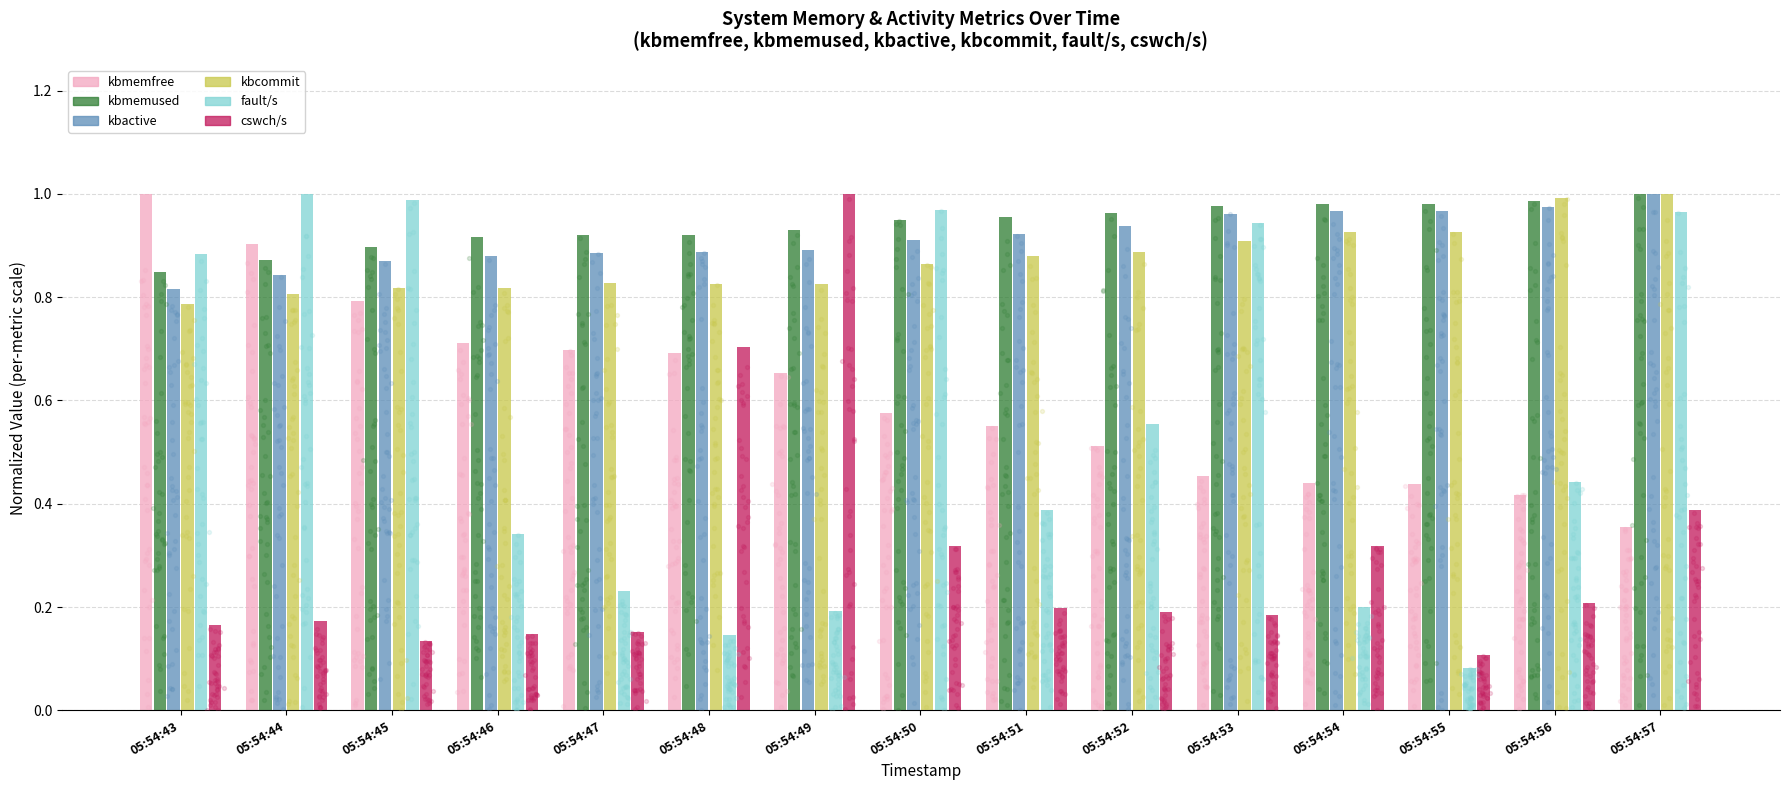

At which category is the sum across all series the highest?

05:54:57